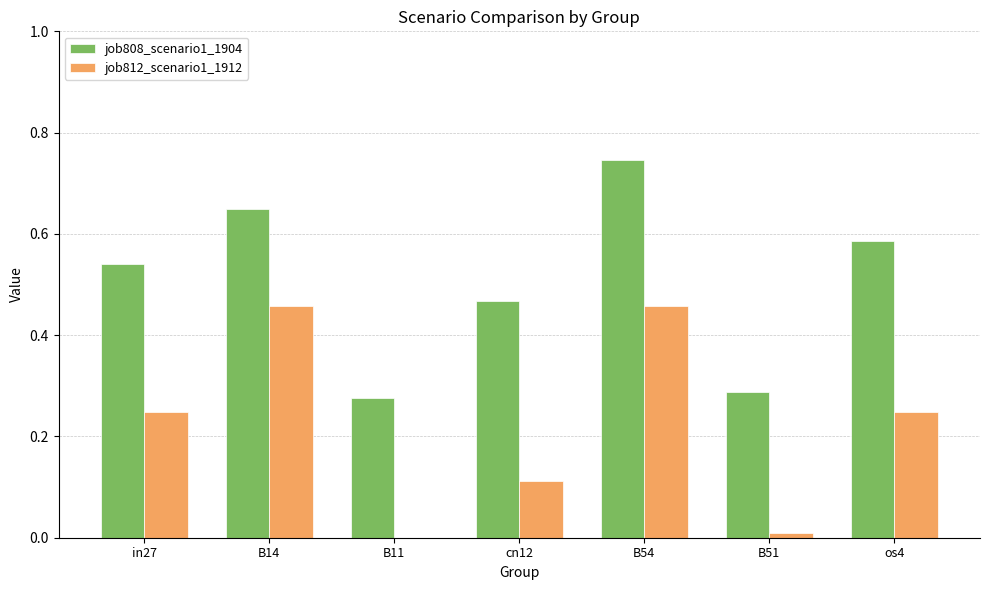

What is the sum of all job808_scenario1_1904 values?

3.6